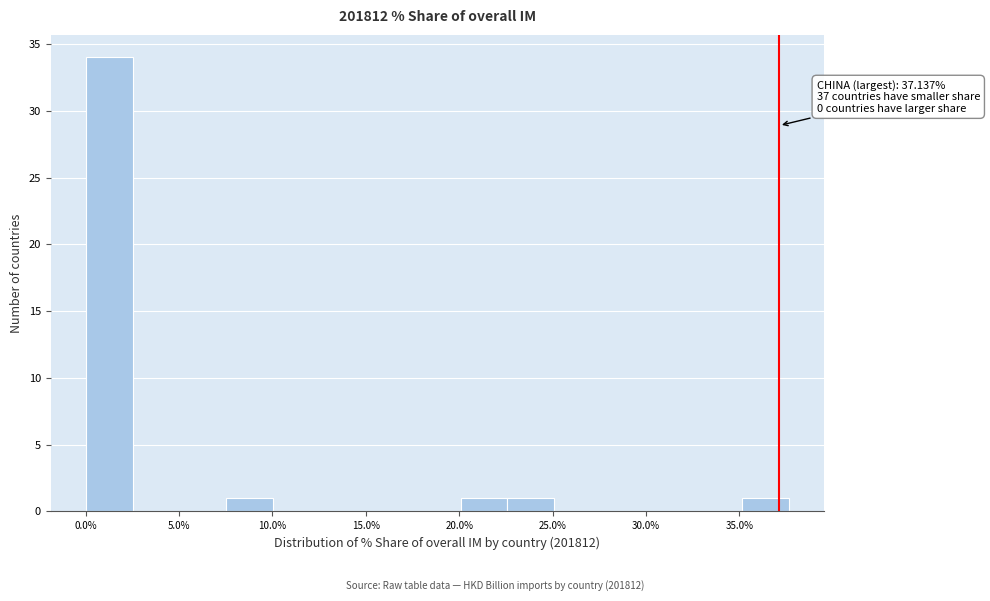

Which range on the x-axis has the tallest bar?

0.0 to 2.5